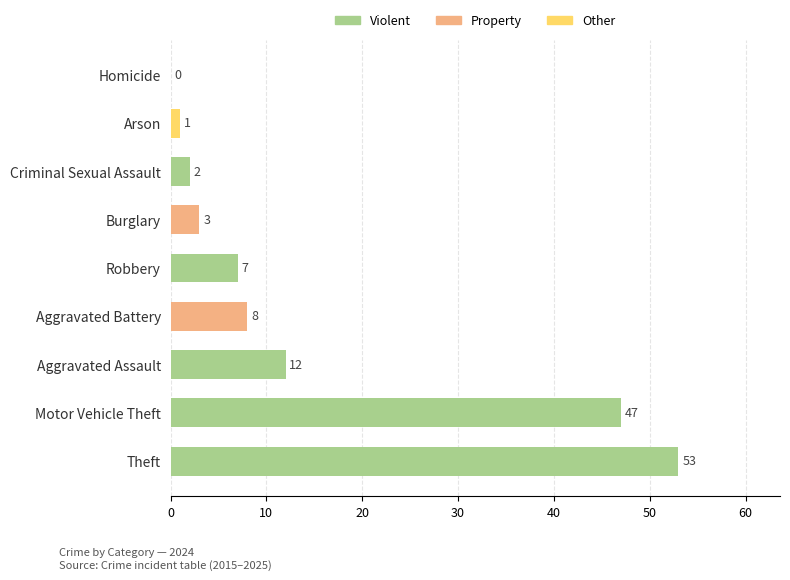

What is the sum of the values at Theft and Burglary?

56